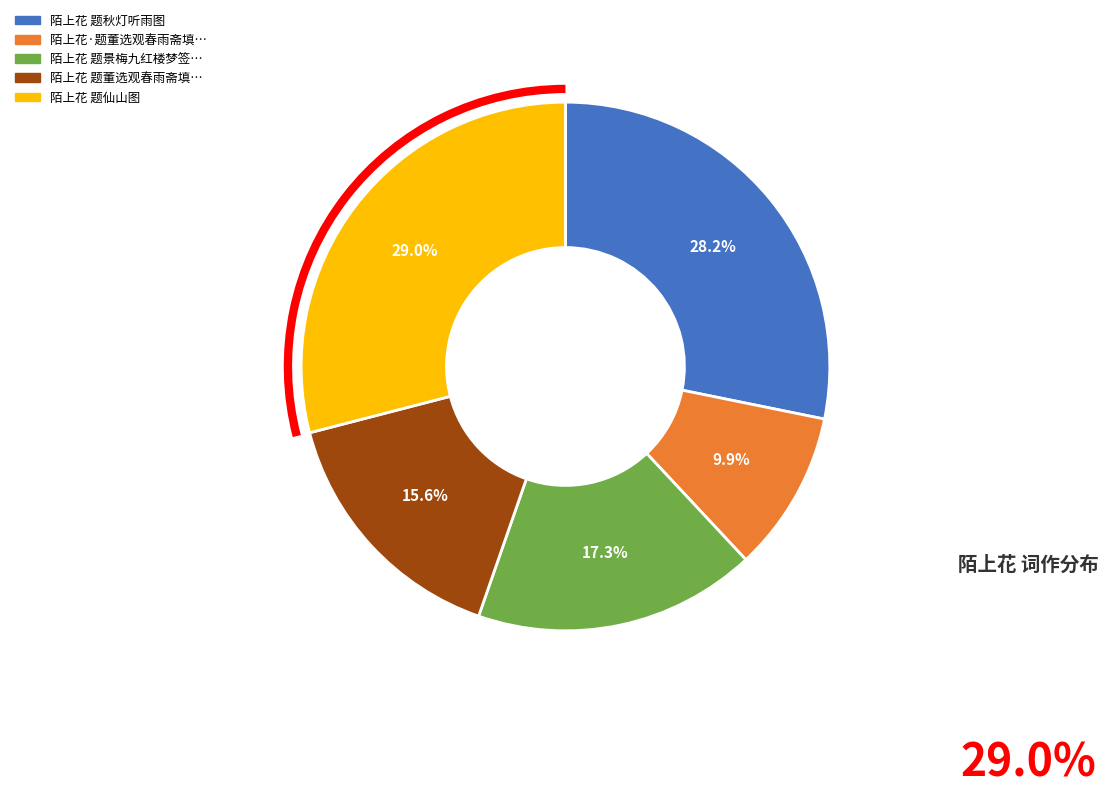

Does any single category account for the majority?

No